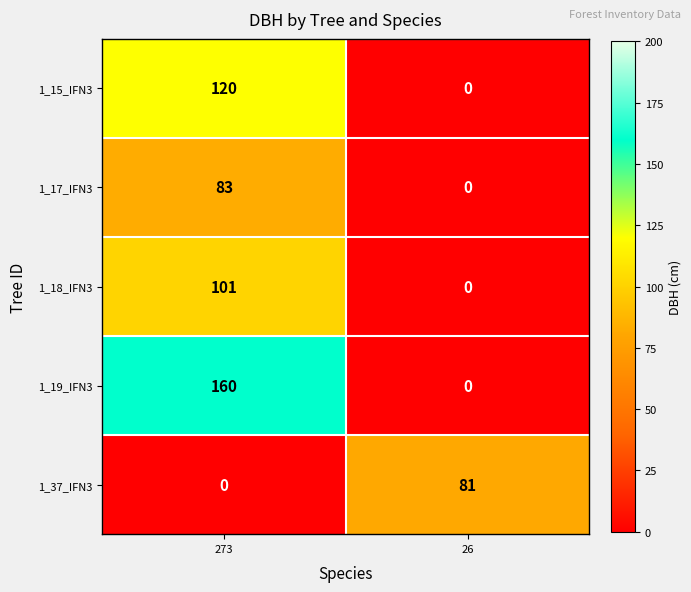

At which label is 1_18_IFN3 closest to 50?

26